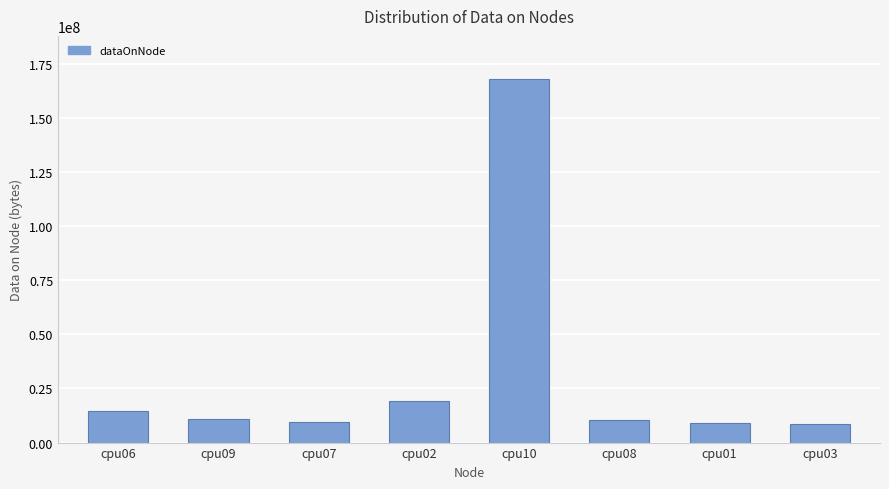

True or false: the data shows 14763443 at cpu03.

False